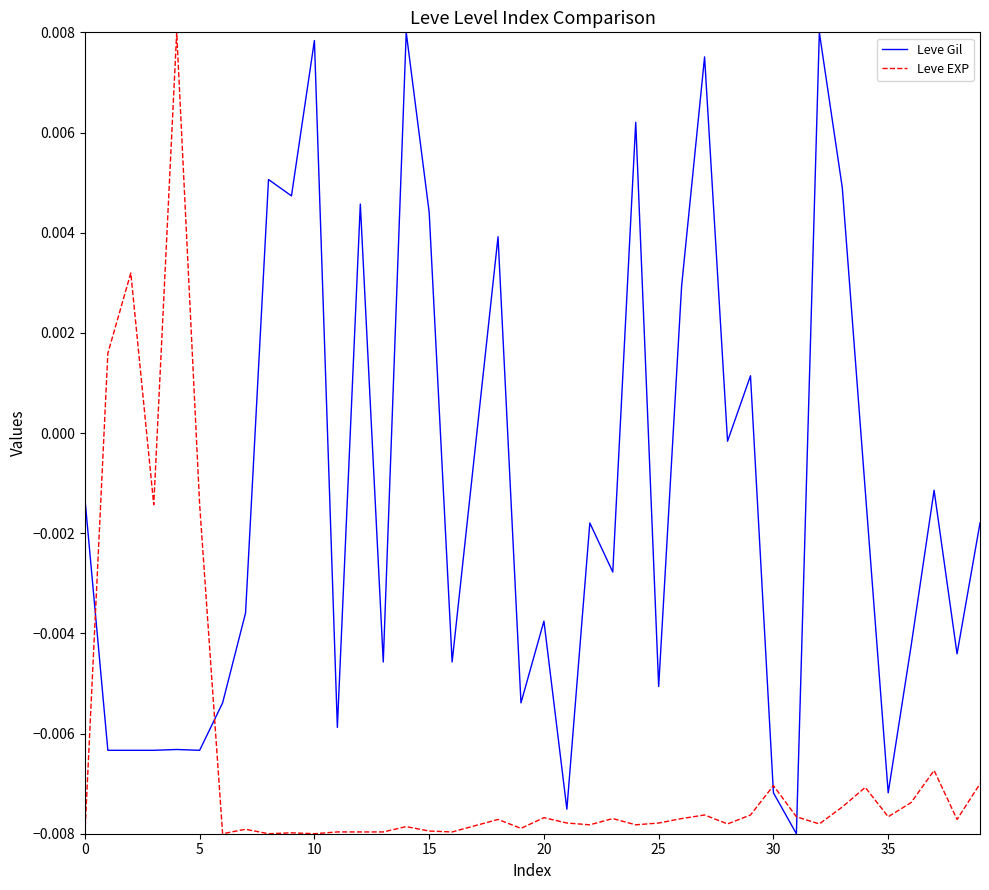

Which series has the largest total across all categories?

Leve Gil